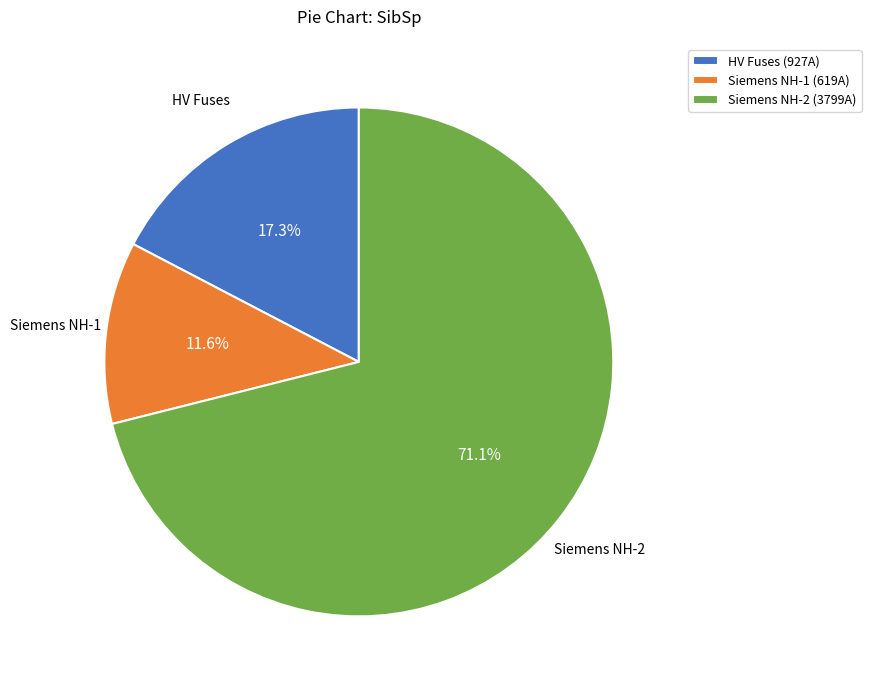

Which category has the smallest portion of the pie?

Siemens NH-1 (619A)